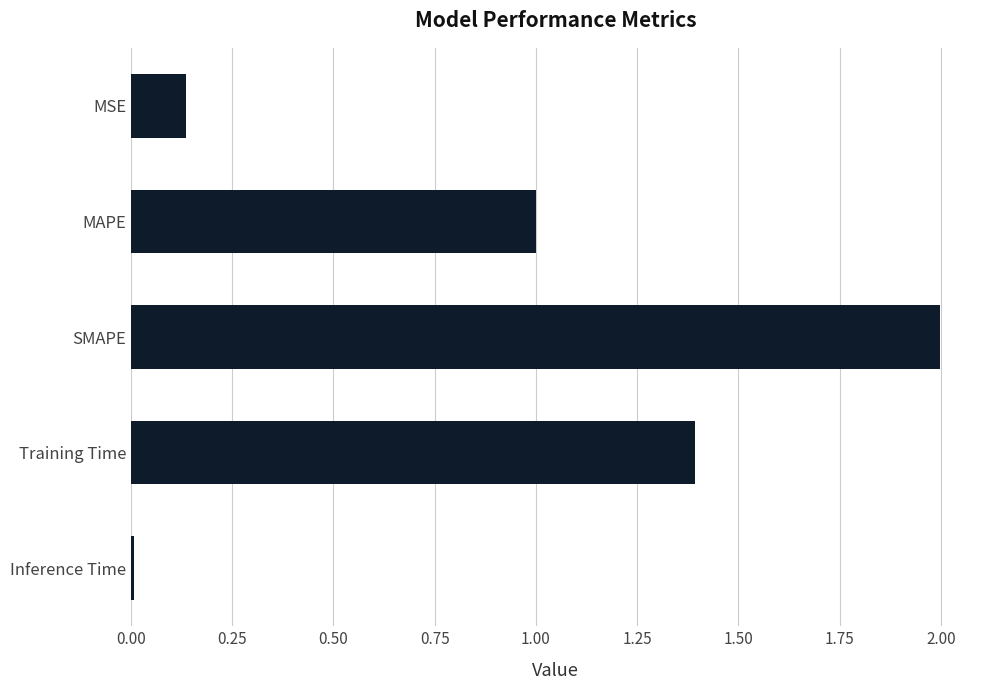

Which category has the highest value across all series?

SMAPE